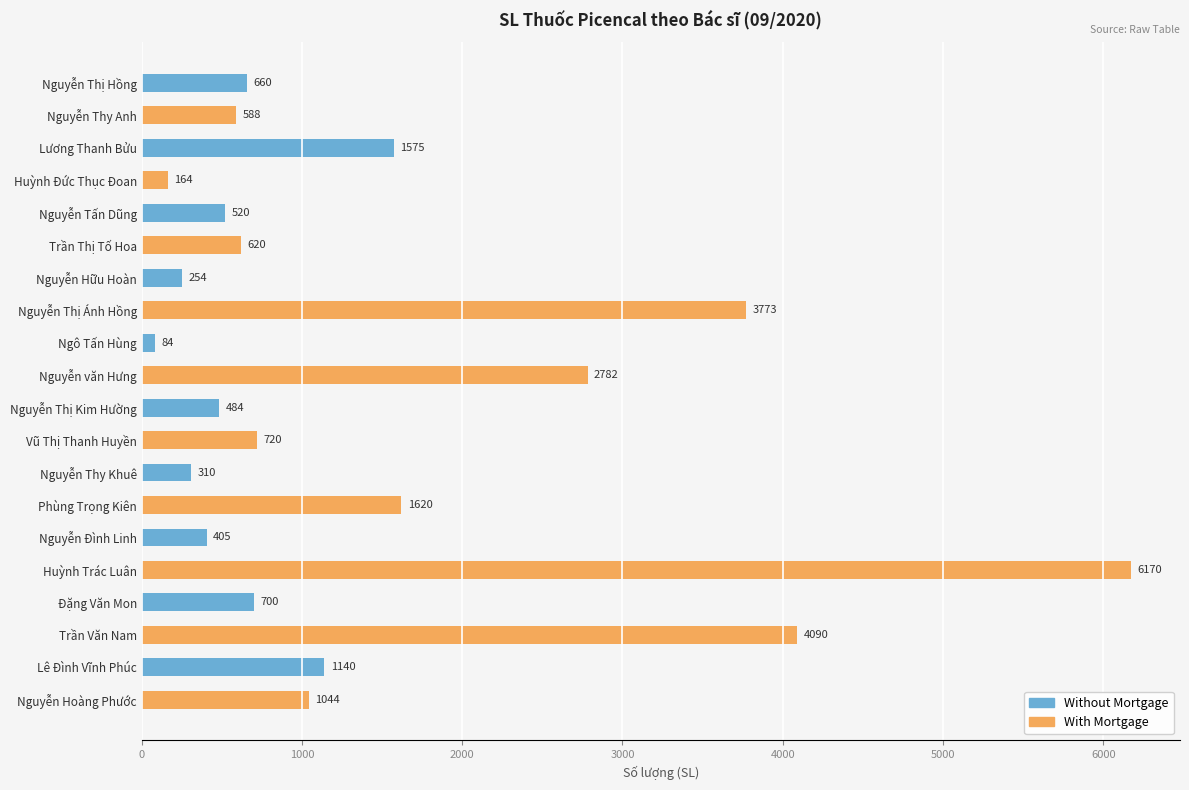

Between Ngô Tấn Hùng and Nguyễn Thị Kim Hường, which series saw the biggest shift?

With Mortgage